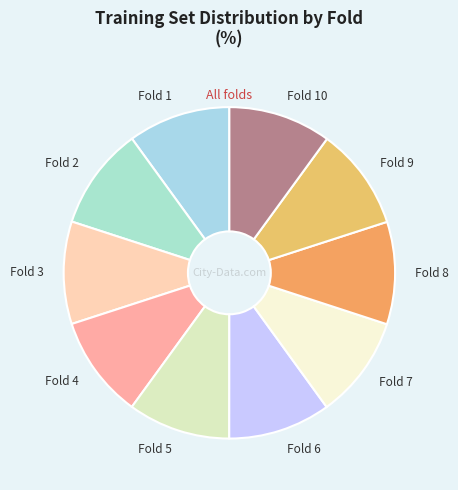

Is Fold 9 the majority of the pie?

No